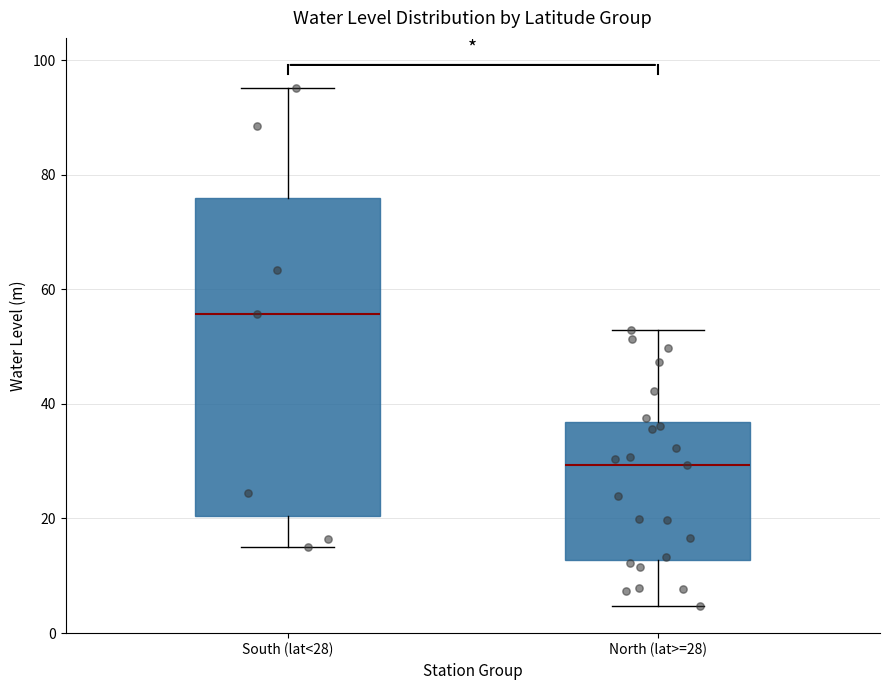

Which box is the tallest, from its lower edge to its upper edge?

South (lat<28)